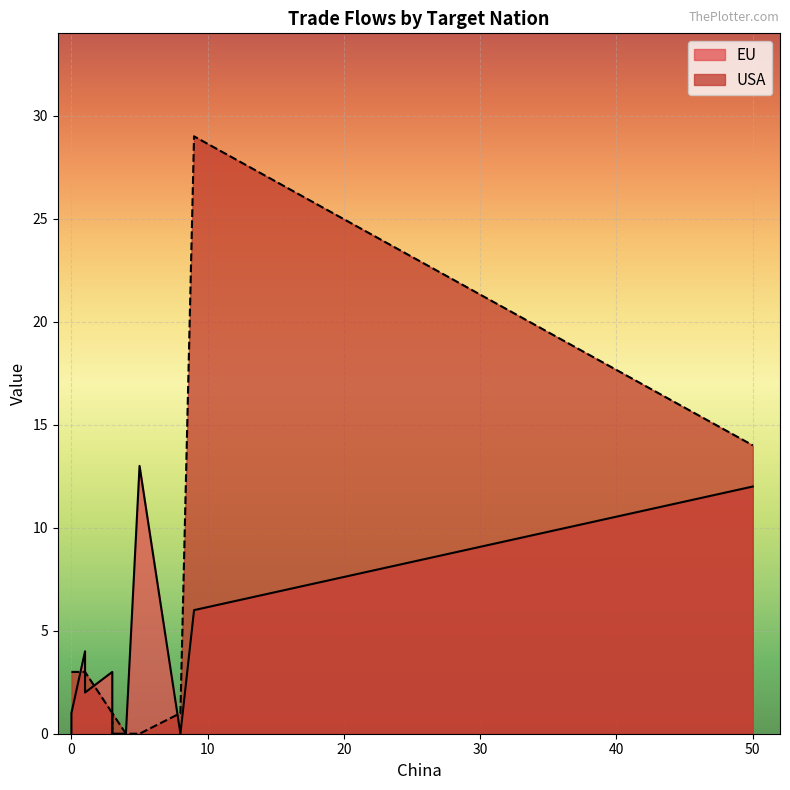

Is it true that EU equals 0 at China (Mainland)?

True